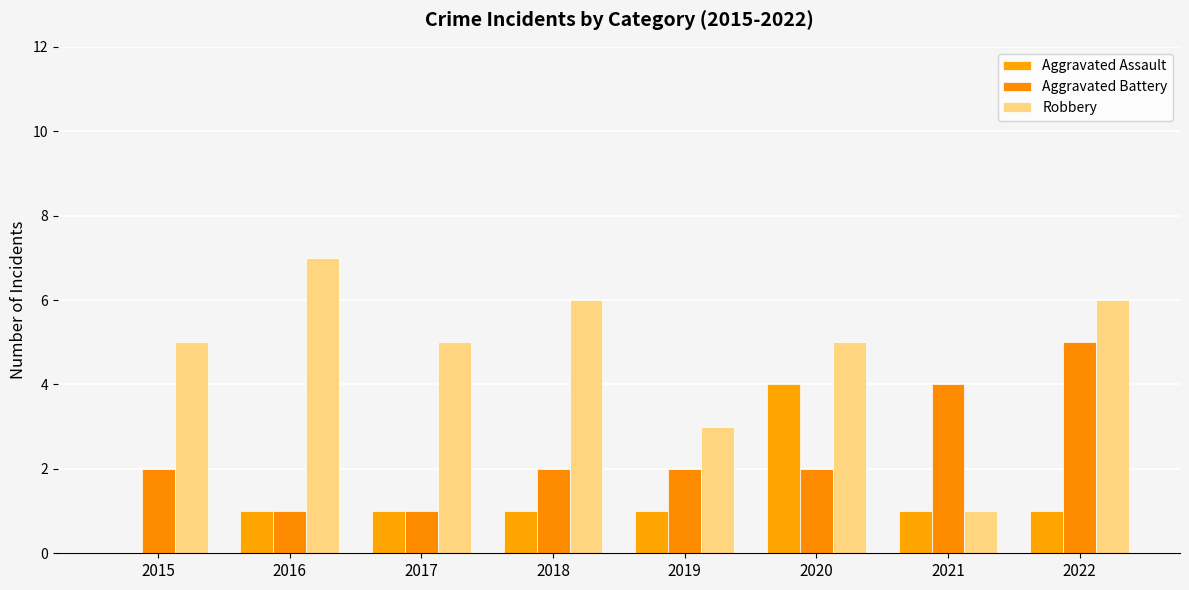

Read the Aggravated Battery value at 2018.

2